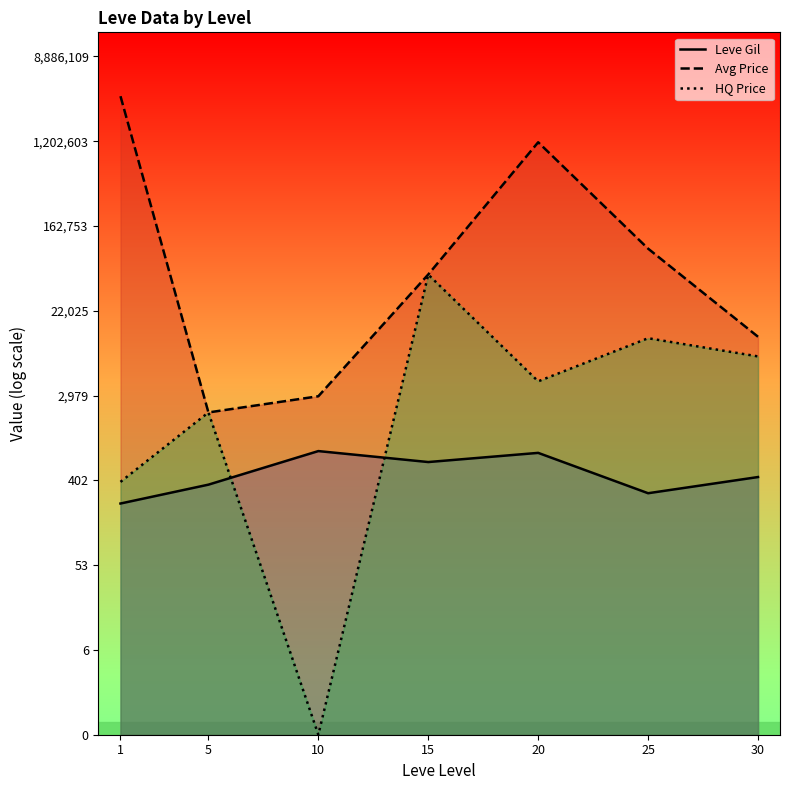

True or false: HQ Price and Leve Gil cross at least once.

True